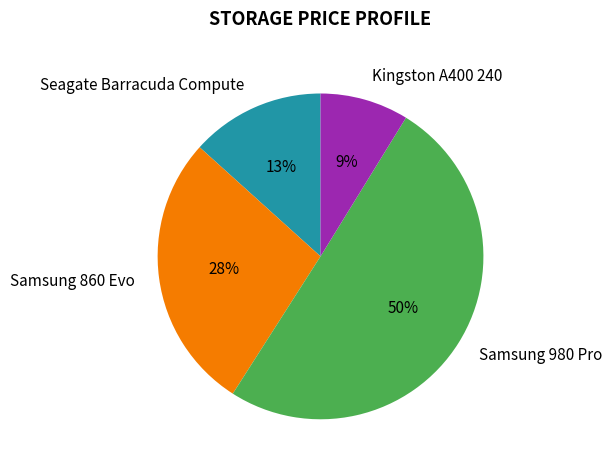

Do Seagate Barracuda Compute and Kingston A400 240 together represent more than half of the pie?

No